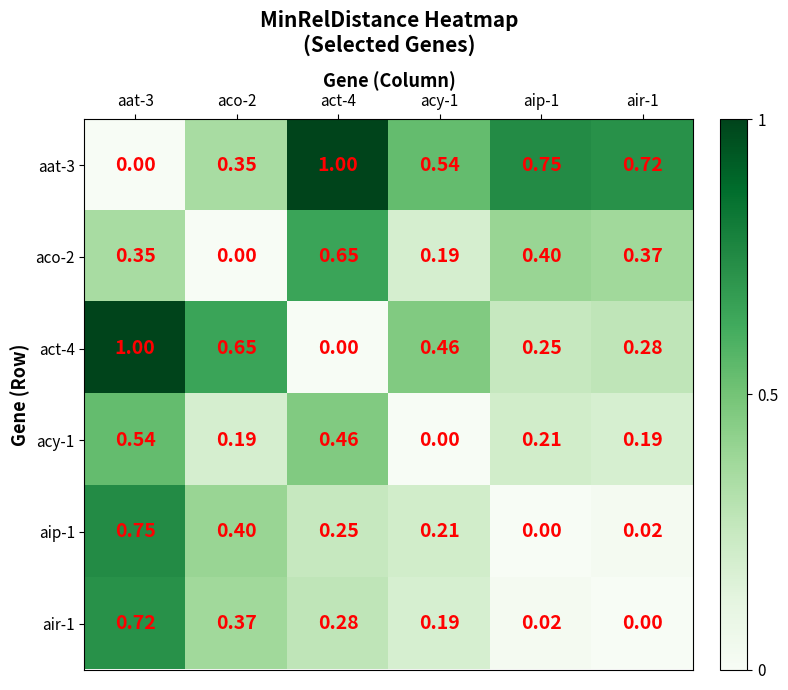

Is the value of act-4 at aco-2 greater than the value of aip-1 at aip-1?

Yes